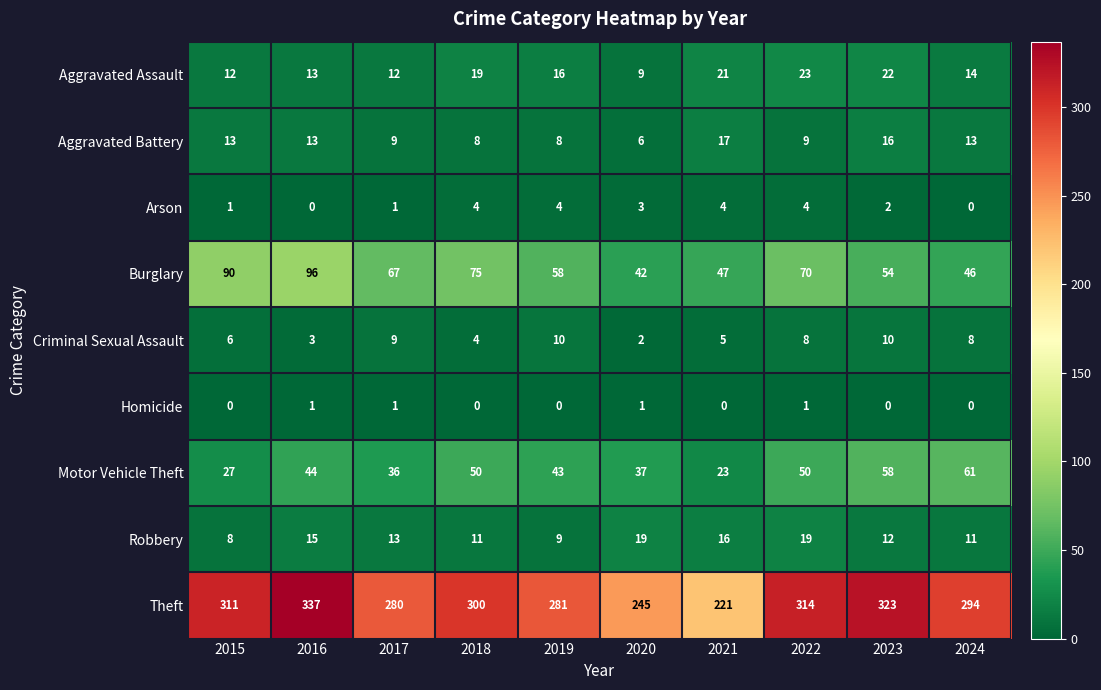

What is the sum of the Motor Vehicle Theft values at 2017 and 2018?

86